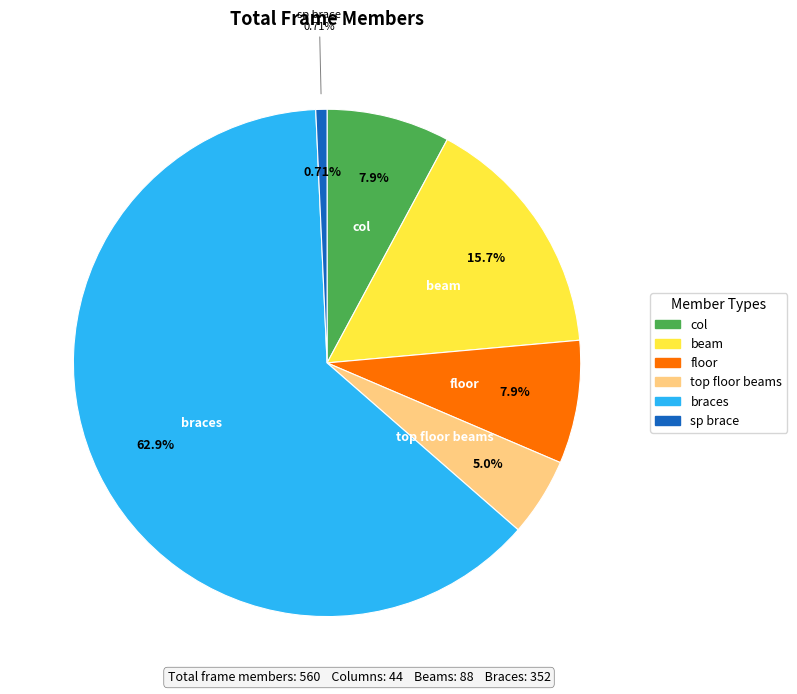

What is the total percentage of floor and sp brace?

8.6%